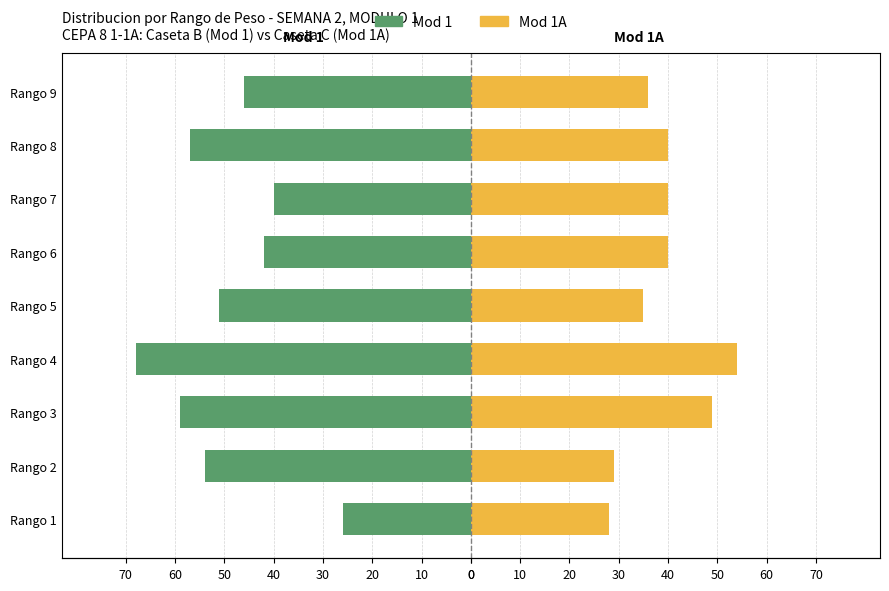

What is the lowest value of the Mod 1A series?

28